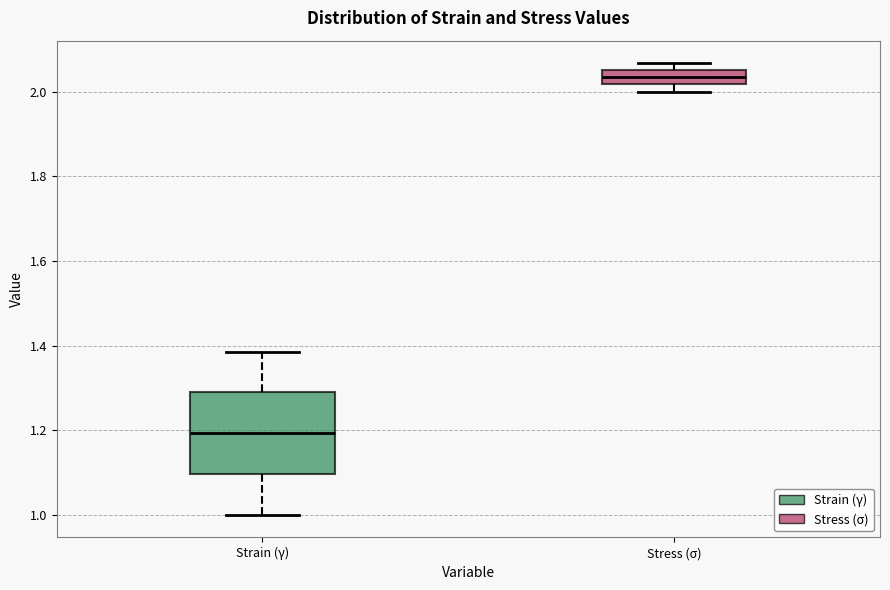

Which box is the tallest, from its lower edge to its upper edge?

Strain (γ)